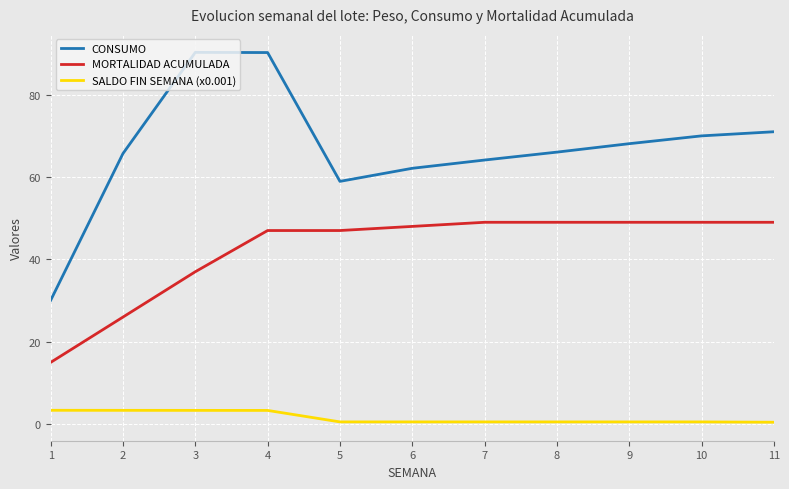

What is the sum of the SALDO FIN SEMANA (x0.001) values at 6 and 8?

1.1